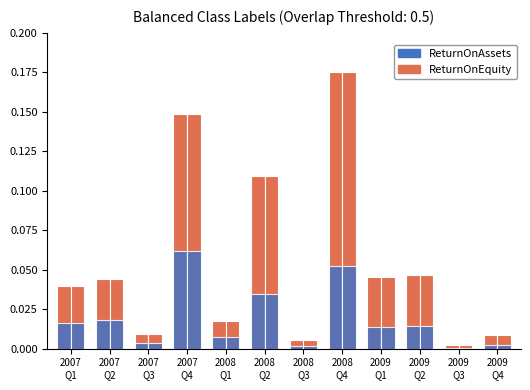

Reading left to right, extract all data points from this chart.

ReturnOnEquity: 2007
Q1=0.0	2007
Q2=0.0	2007
Q3=0.0	2007
Q4=0.1	2008
Q1=0.0	2008
Q2=0.1	2008
Q3=0.0	2008
Q4=0.2	2009
Q1=0.0	2009
Q2=0.0	2009
Q3=0.0	2009
Q4=0.0
ReturnOnAssets: 2007
Q1=0.0	2007
Q2=0.0	2007
Q3=0.0	2007
Q4=0.1	2008
Q1=0.0	2008
Q2=0.0	2008
Q3=0.0	2008
Q4=0.1	2009
Q1=0.0	2009
Q2=0.0	2009
Q3=0.0	2009
Q4=0.0